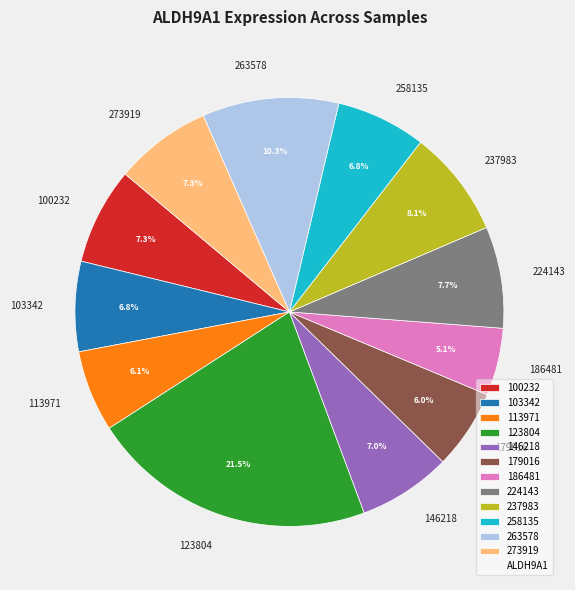

To the nearest percent, what portion does 146218 represent?

7%